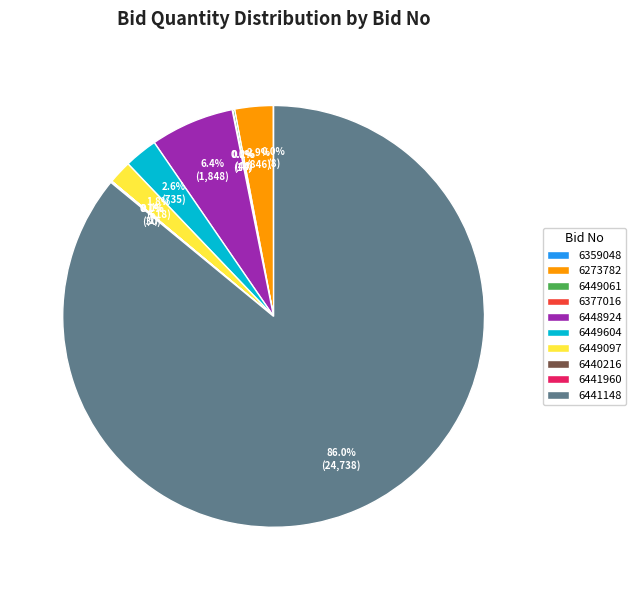

How much of the chart is everything except 6441148?

14.0%